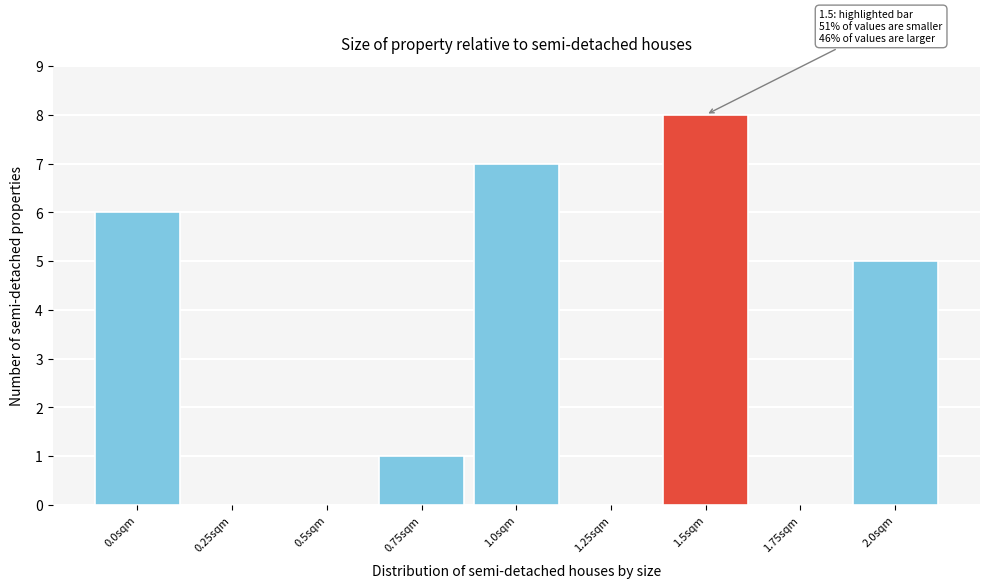

Reading left to right, extract all data points from this chart.

0.0sqm=6	0.25sqm=0	0.5sqm=0	0.75sqm=1	1.0sqm=7	1.25sqm=0	1.5sqm=8	1.75sqm=0	2.0sqm=5